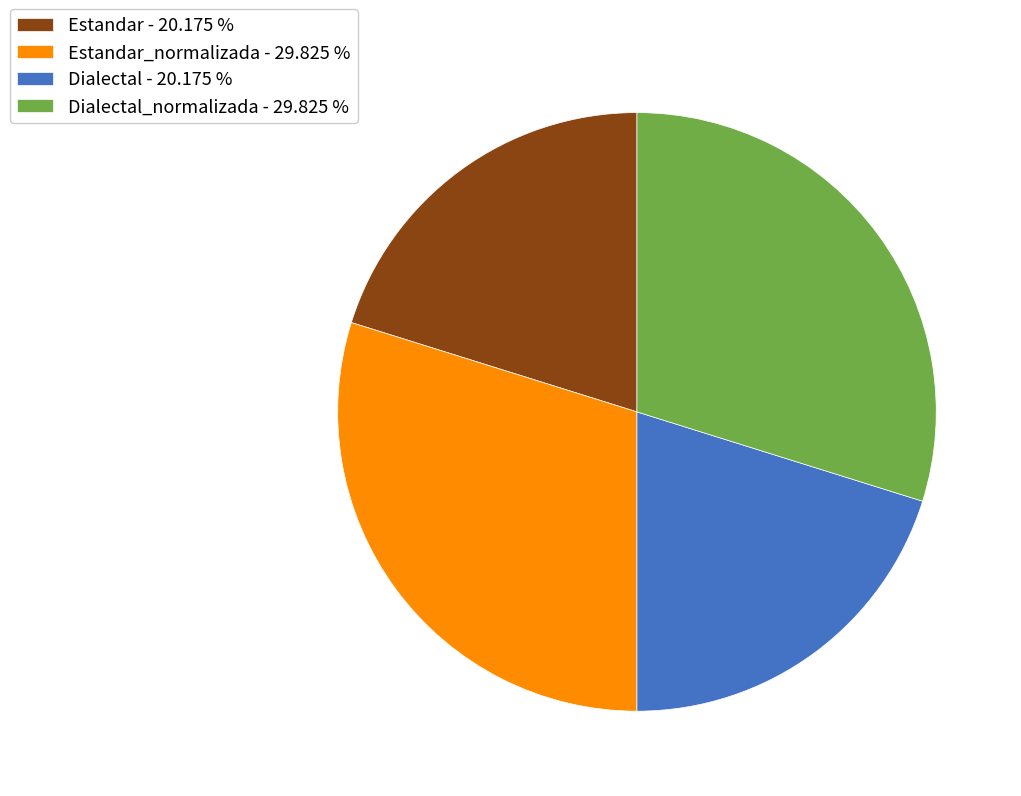

How many segments does this pie chart have?

4